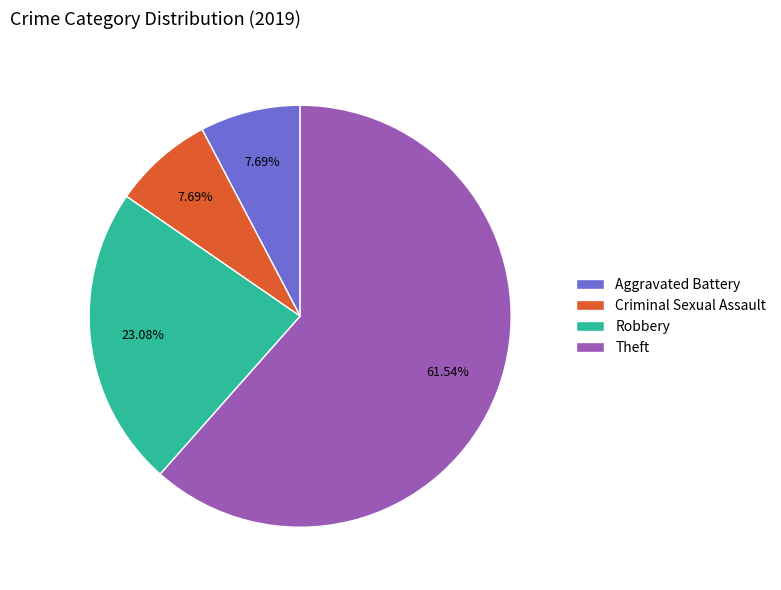

What portion of the pie excludes Aggravated Battery?

92.3%